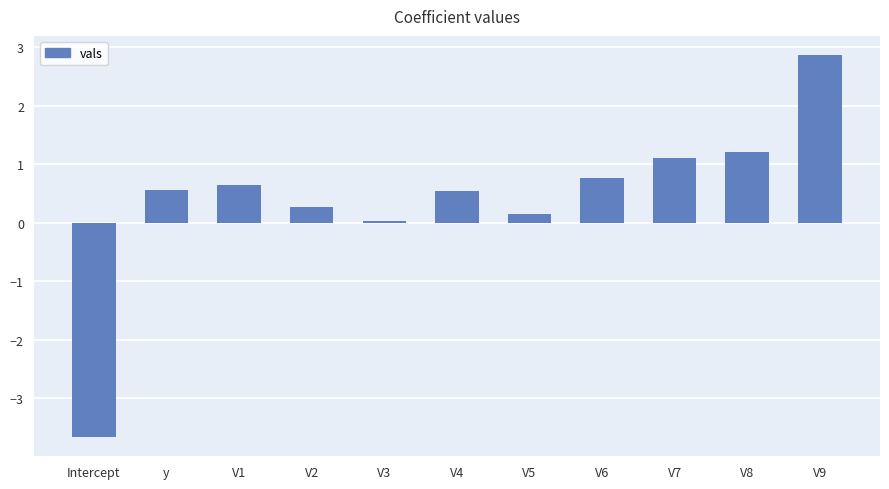

What is the approximate value at V9?

2.9